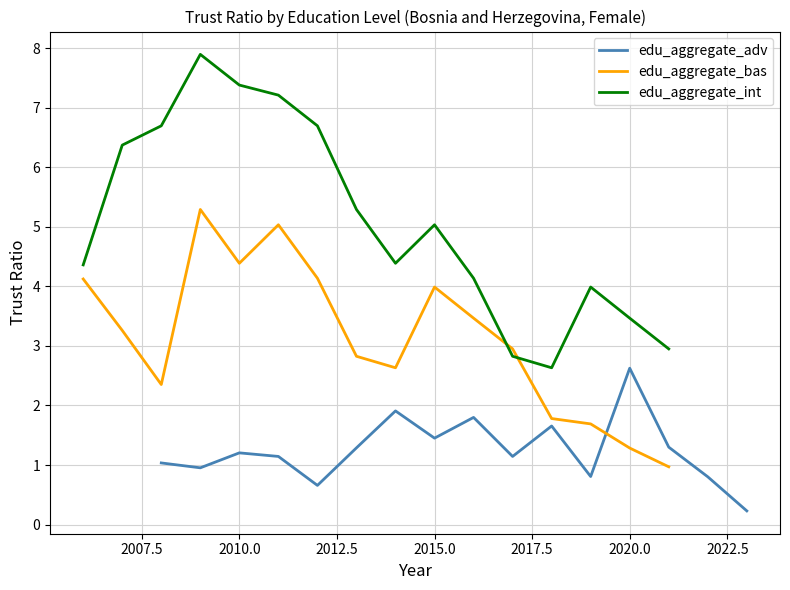

Reading left to right, list all the values displayed in this chart.

edu_aggregate_adv: 1.0	1.0	1.2	1.1	0.7	1.3	1.9	1.5	1.8	1.1	1.7	0.8	2.6	1.3	0.8	0.2
edu_aggregate_bas: 4.1	3.3	2.4	5.3	4.4	5.0	4.1	2.8	2.6	4.0	3.5	3.0	1.8	1.7	1.3	1.0
edu_aggregate_int: 4.4	6.4	6.7	7.9	7.4	7.2	6.7	5.3	4.4	5.0	4.1	2.8	2.6	4.0	3.5	3.0